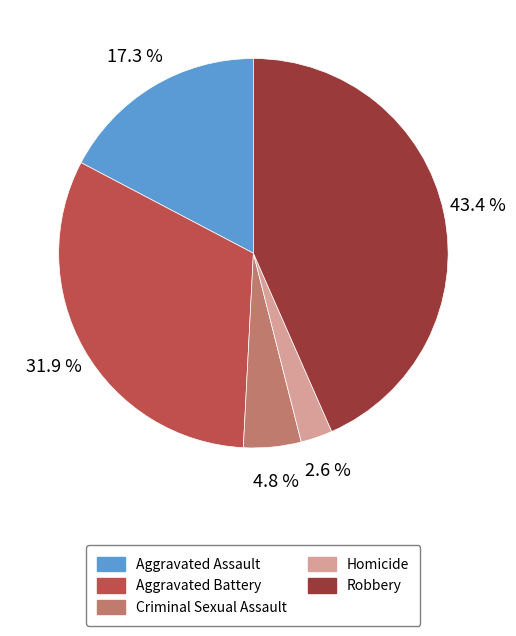

How many segments does this pie chart have?

5